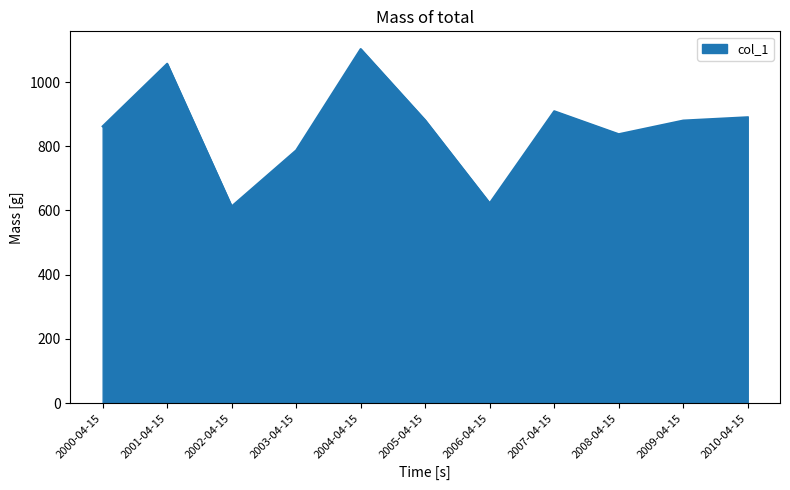

At which category does the chart reach its minimum across all series?

2002-04-15